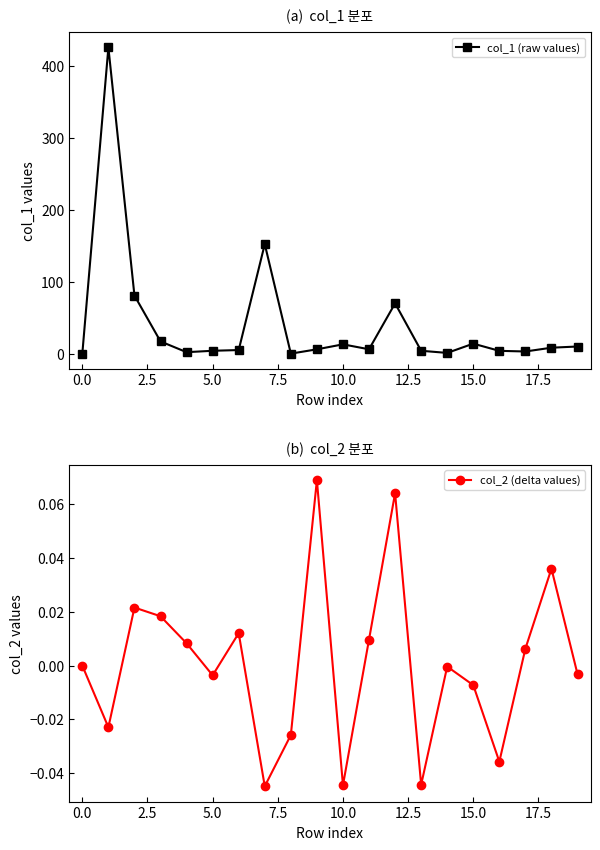

What is the highest value of the col_1 (raw values) series?

426.0